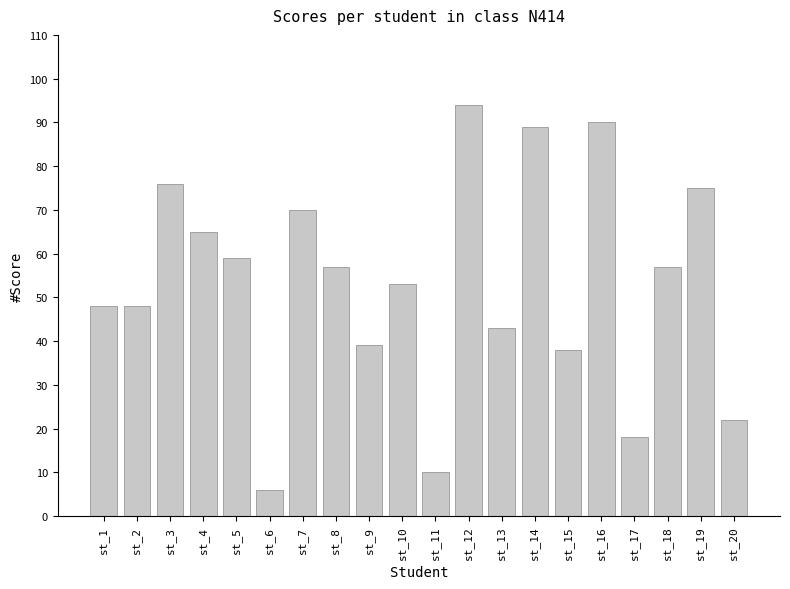

The chart shows a value of 65 at st_4. True or false?

True